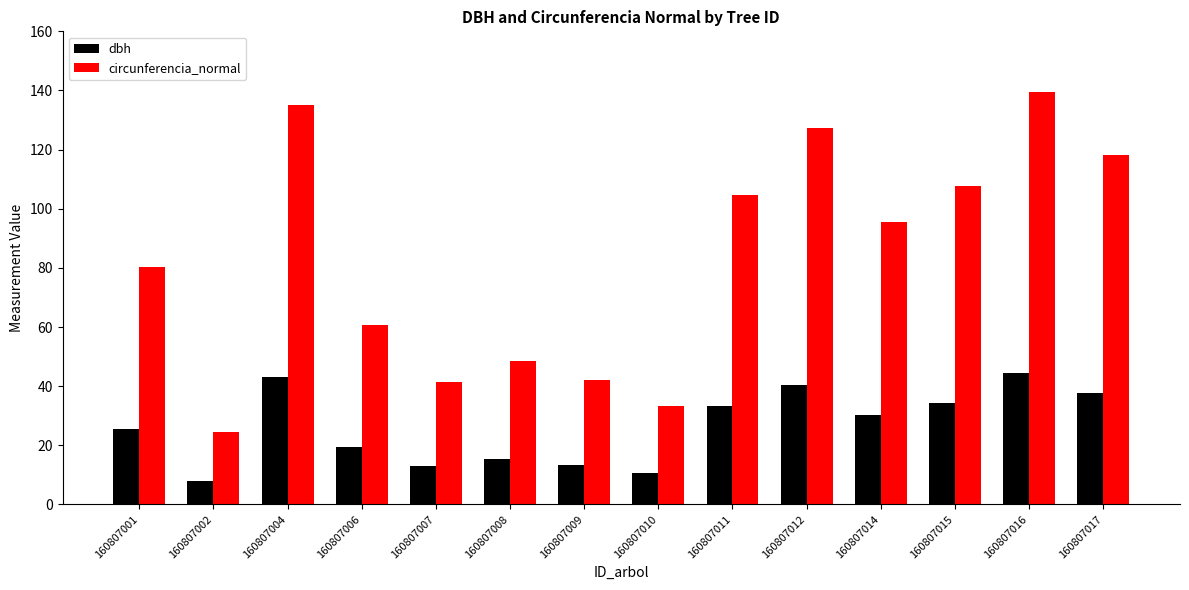

True or false: circunferencia_normal has a value of 11.5 at 160807002.

False